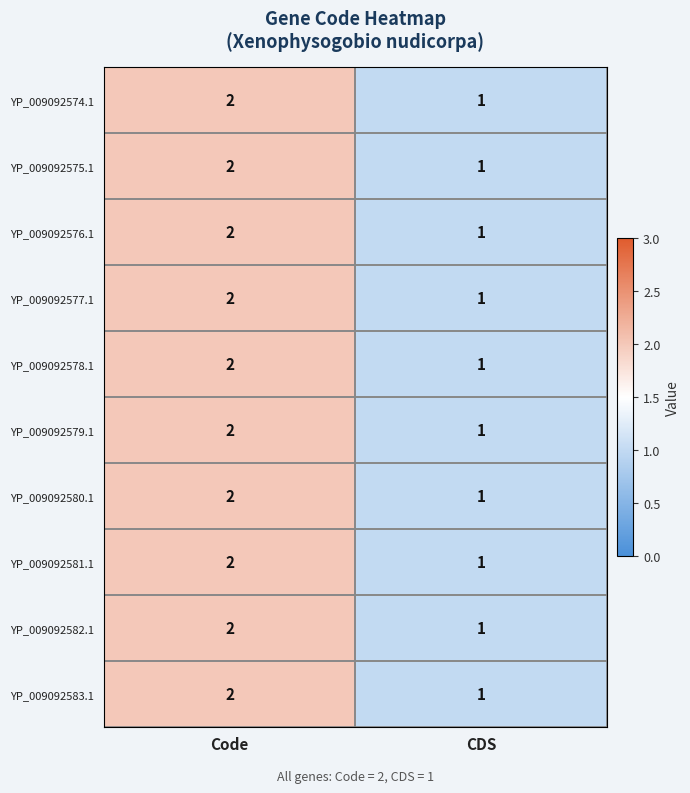

What is the total value across all series at CDS?

10